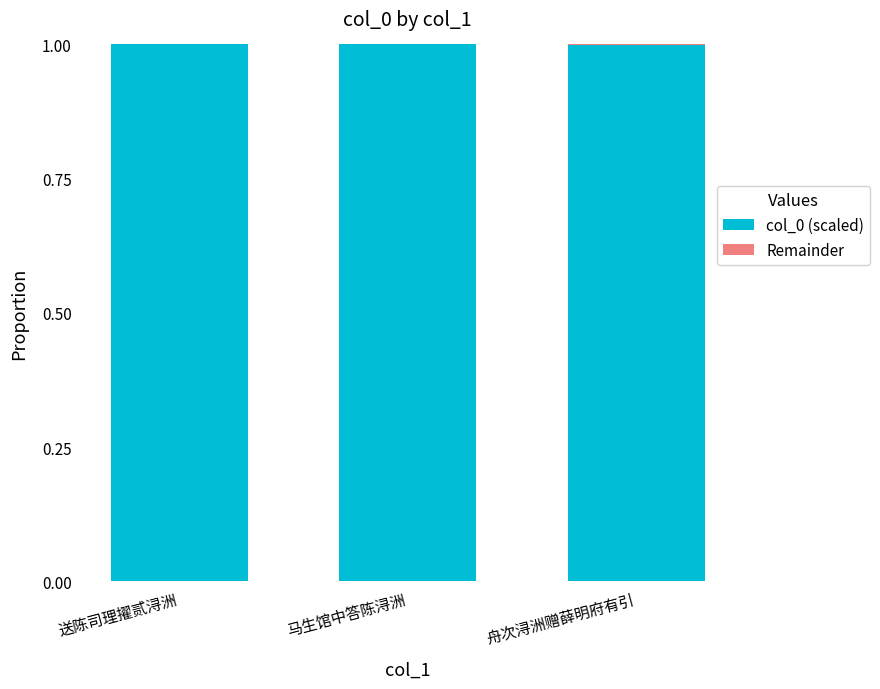

What is the highest value of the col_0 (scaled) series?

1.0